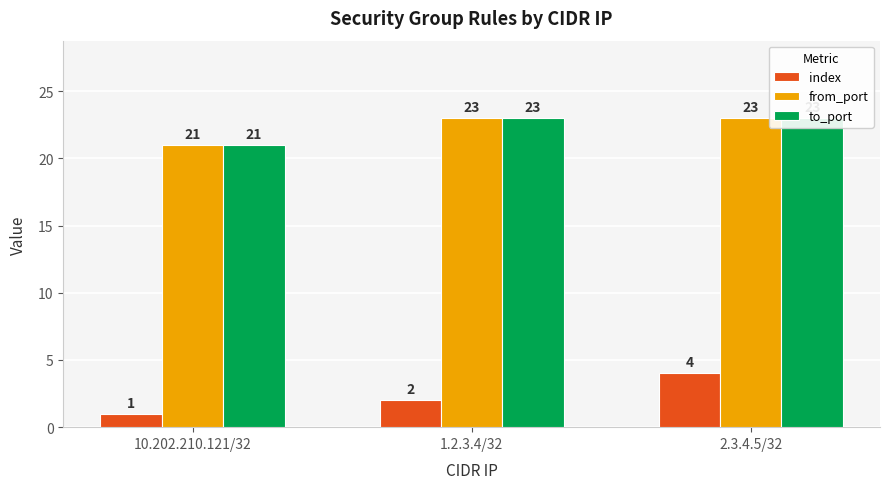

At how many categories does at least one series exceed 12?

3